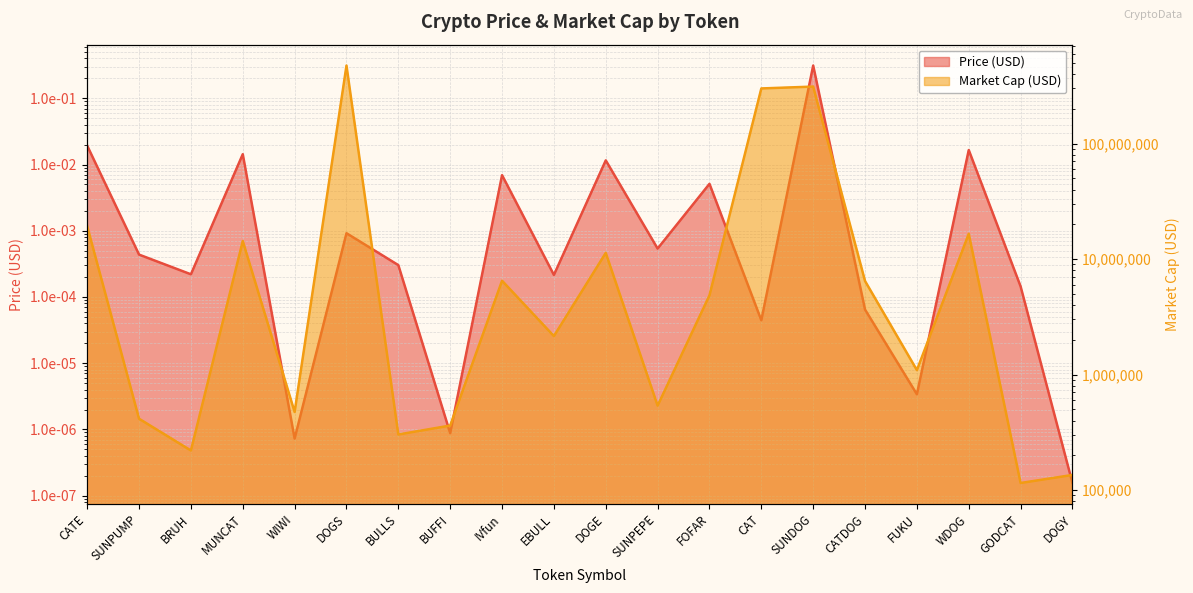

What position from the right is DOGE?

10